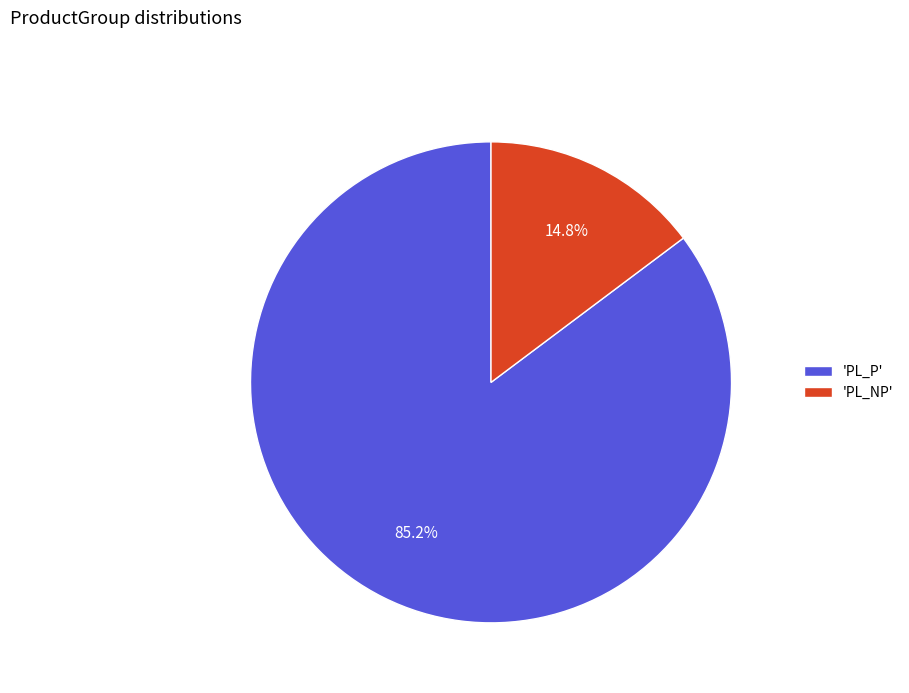

Rank the categories by value from lowest to highest.

'PL_NP', 'PL_P'